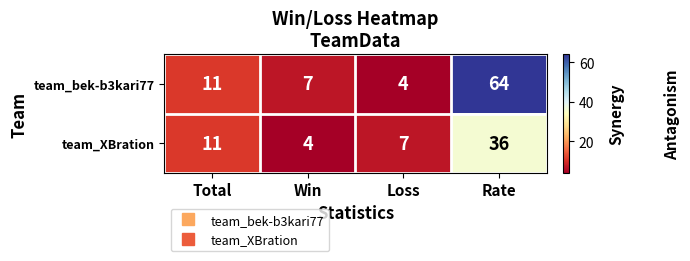

Is it true that team_bek-b3kari77 equals 31 at Rate?

False